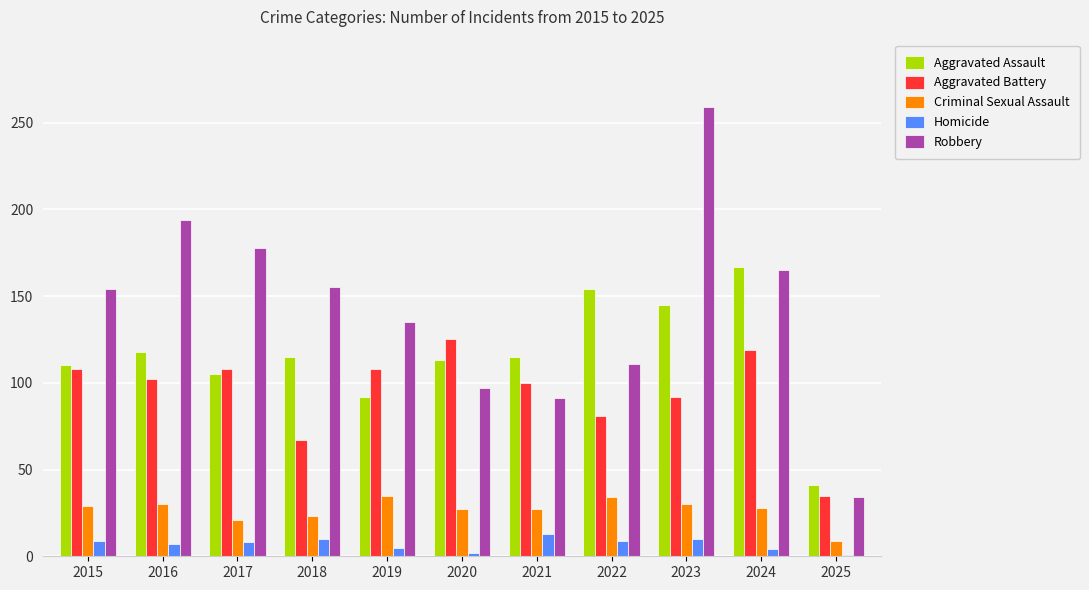

Which series has the largest range (max minus min)?

Robbery